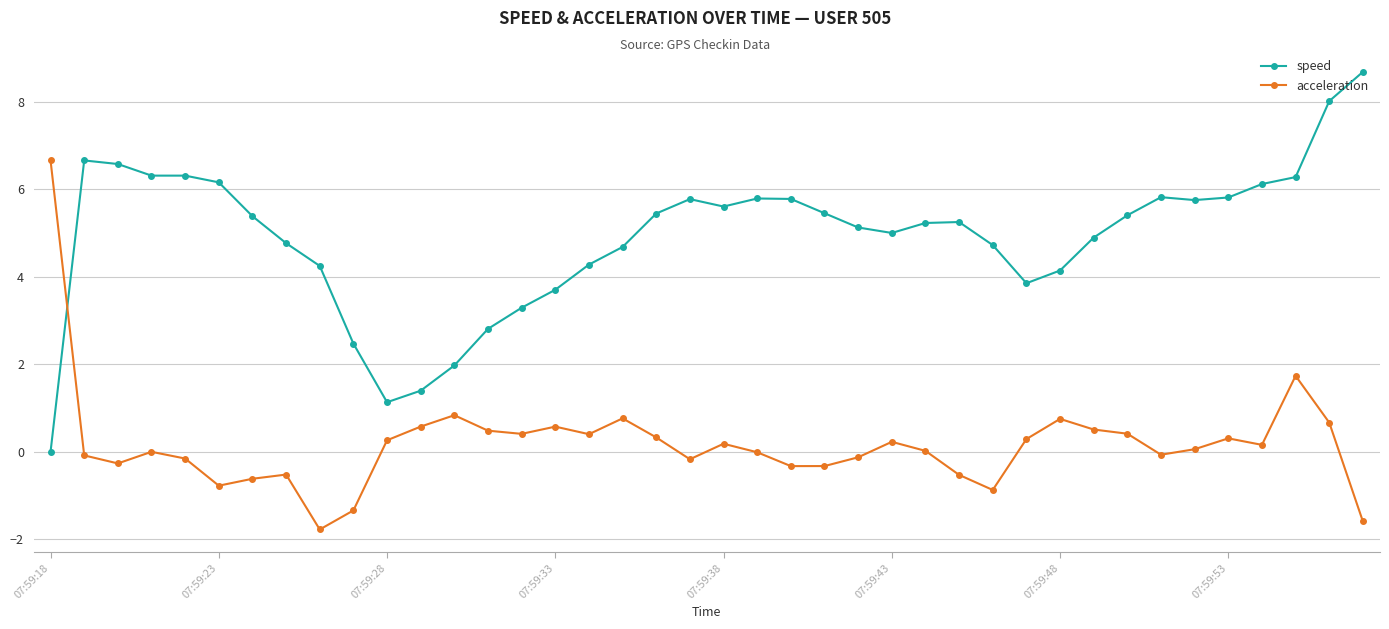

List the series in order of their overall mean, lowest first.

acceleration, speed